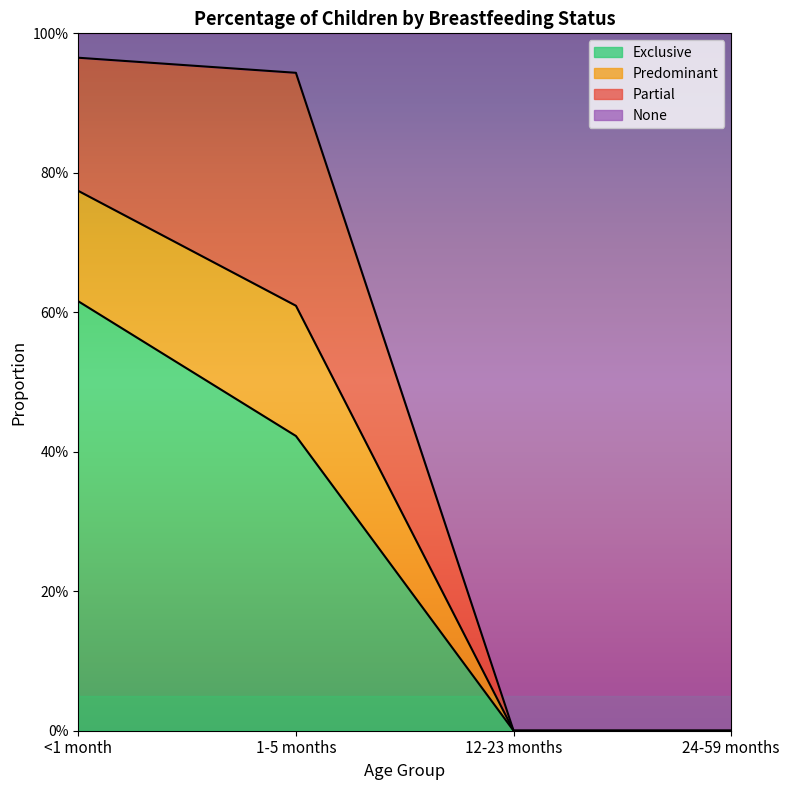

Count the number of categories in the chart.

4